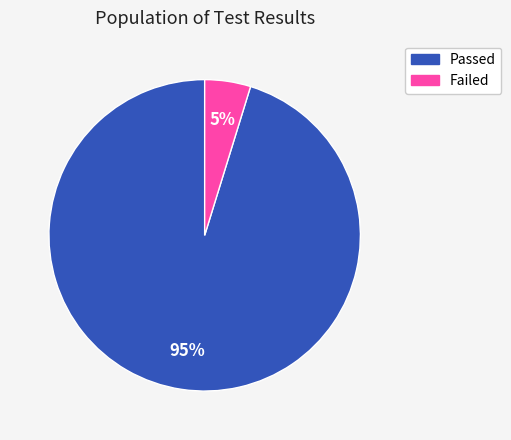

What is the ratio of the value at Failed to the value at Passed?

0.1